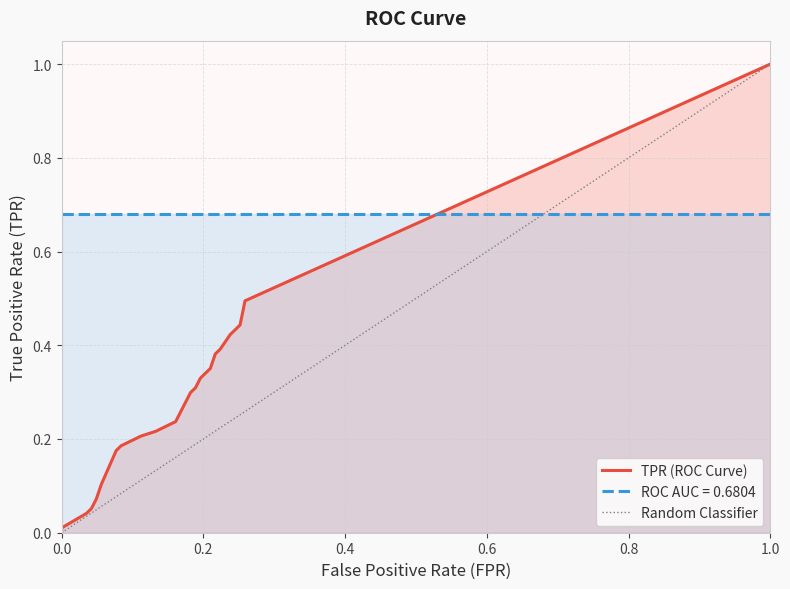

Which series has the largest total across all categories?

roc_auc